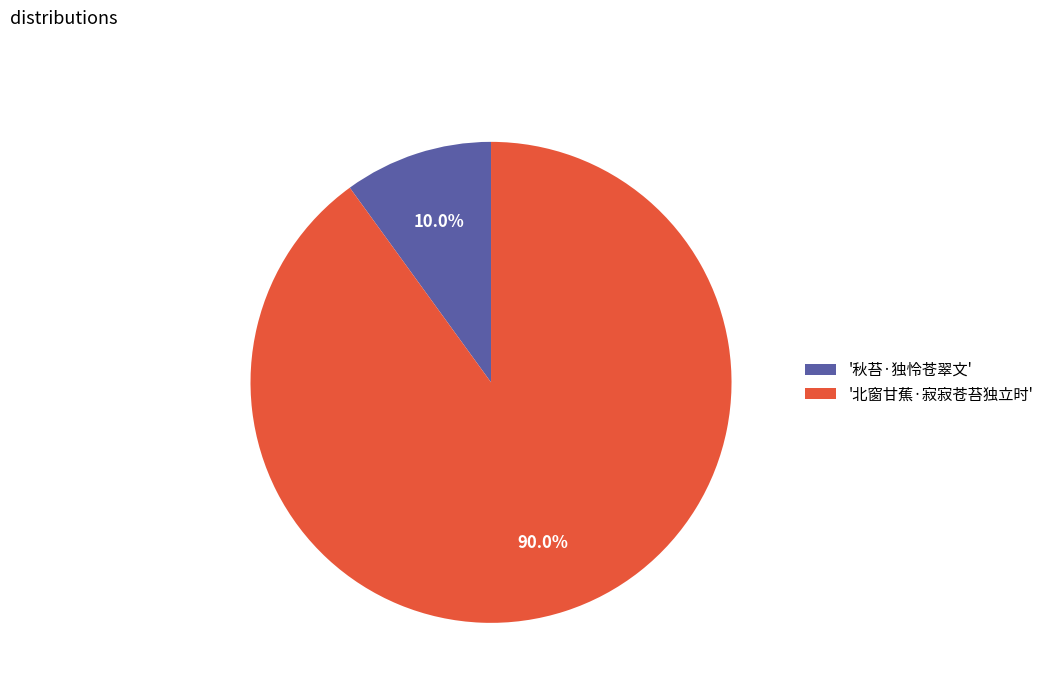

Is there any slice that represents more than half of the pie?

Yes